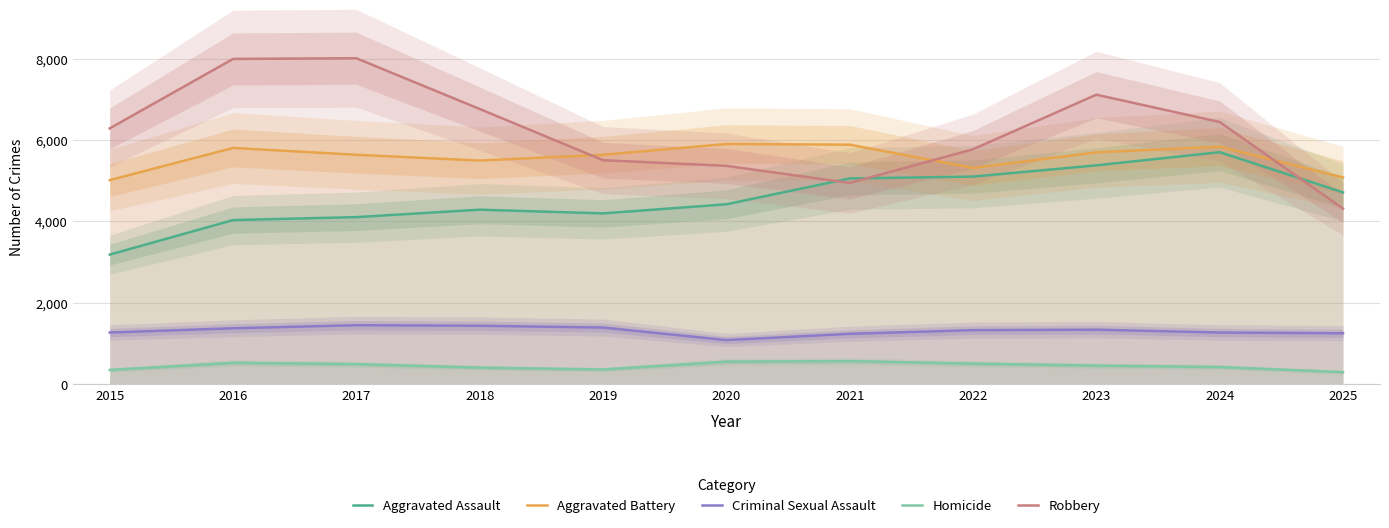

Rank the series at 2024 from lowest to highest value.

Homicide, Criminal Sexual Assault, Aggravated Assault, Aggravated Battery, Robbery